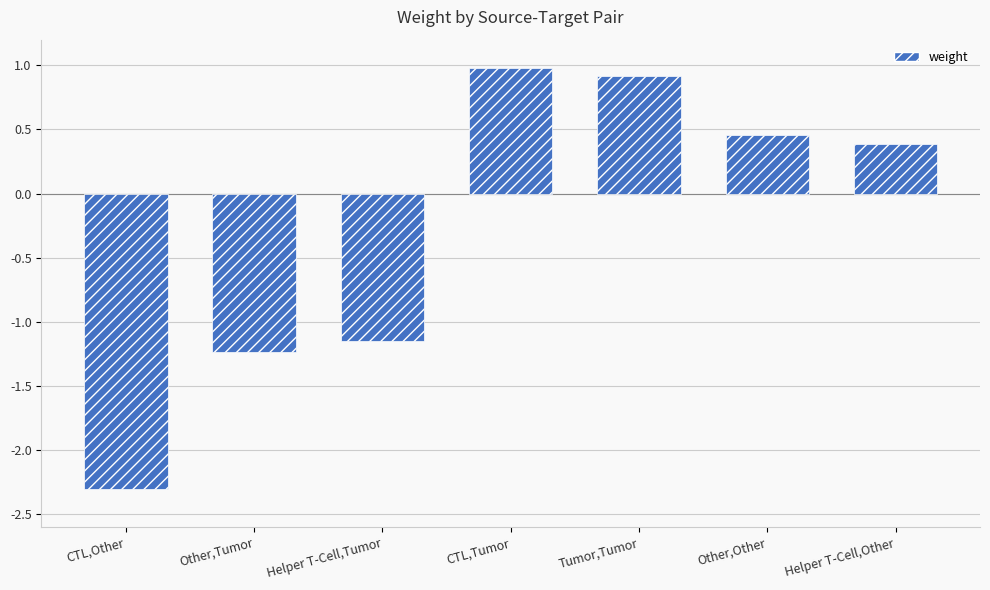

The value at Helper T-Cell,Tumor is -1.7. True or false?

False